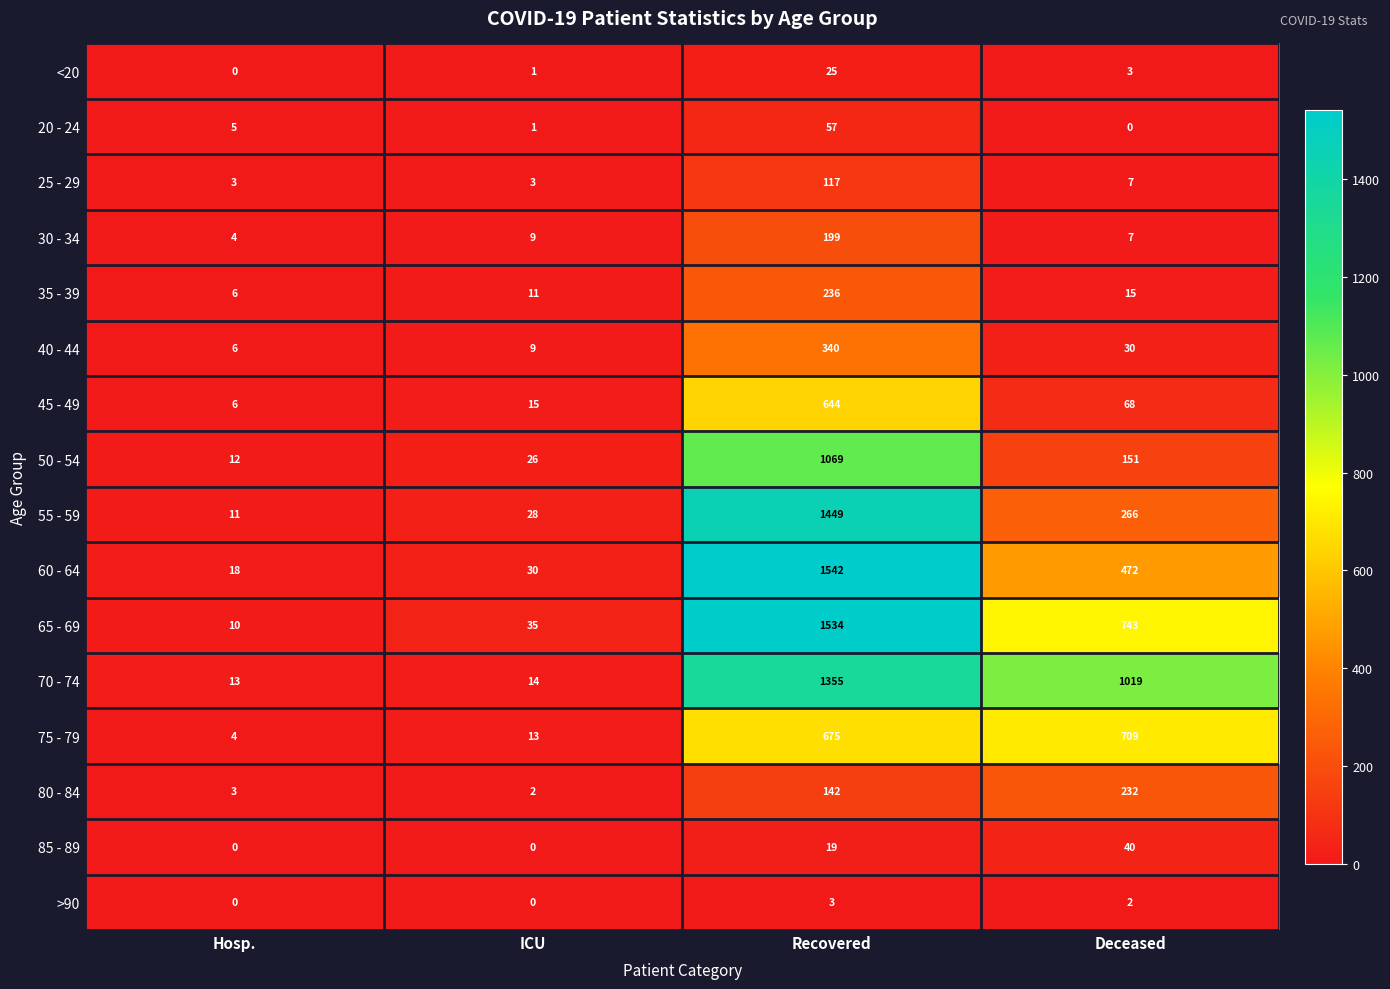

What is the difference between the maximum and minimum values in the <20 series?

25